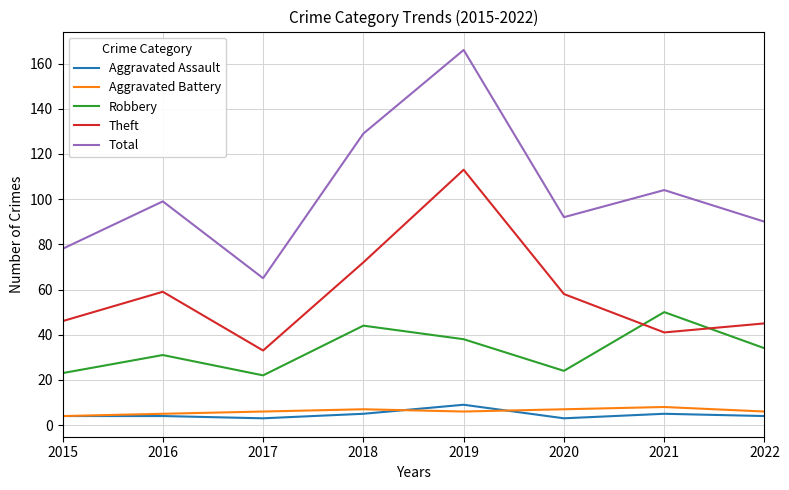

True or false: Aggravated Battery has a value of 4 at 2015.

True